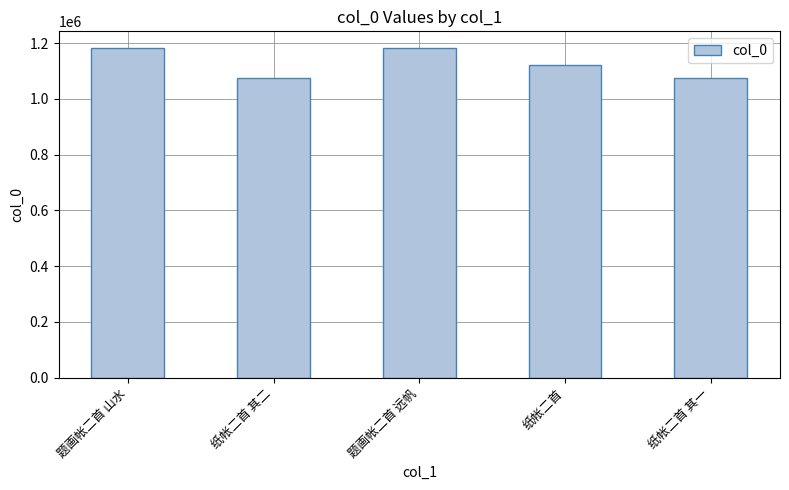

What is the sum of the values at 纸帐二首 and 纸帐二首 其二?

2197291